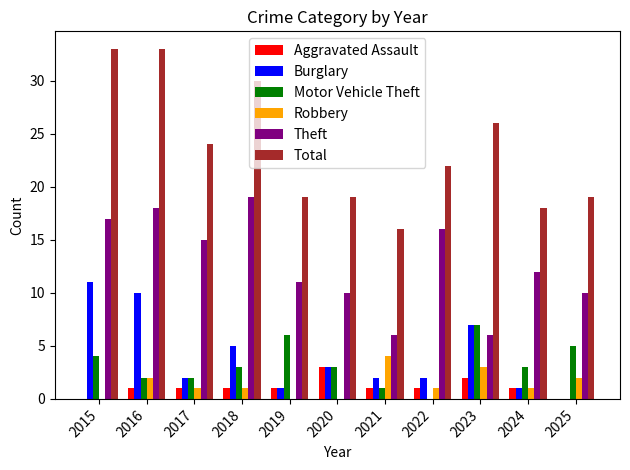

Reading left to right, list all the values displayed in this chart.

Aggravated Assault: 2015=0	2016=1	2017=1	2018=1	2019=1	2020=3	2021=1	2022=1	2023=2	2024=1	2025=0
Burglary: 2015=11	2016=10	2017=2	2018=5	2019=1	2020=3	2021=2	2022=2	2023=7	2024=1	2025=0
Motor Vehicle Theft: 2015=4	2016=2	2017=2	2018=3	2019=6	2020=3	2021=1	2022=0	2023=7	2024=3	2025=5
Robbery: 2015=0	2016=2	2017=1	2018=1	2019=0	2020=0	2021=4	2022=1	2023=3	2024=1	2025=2
Theft: 2015=17	2016=18	2017=15	2018=19	2019=11	2020=10	2021=6	2022=16	2023=6	2024=12	2025=10
Total: 2015=33	2016=33	2017=24	2018=30	2019=19	2020=19	2021=16	2022=22	2023=26	2024=18	2025=19